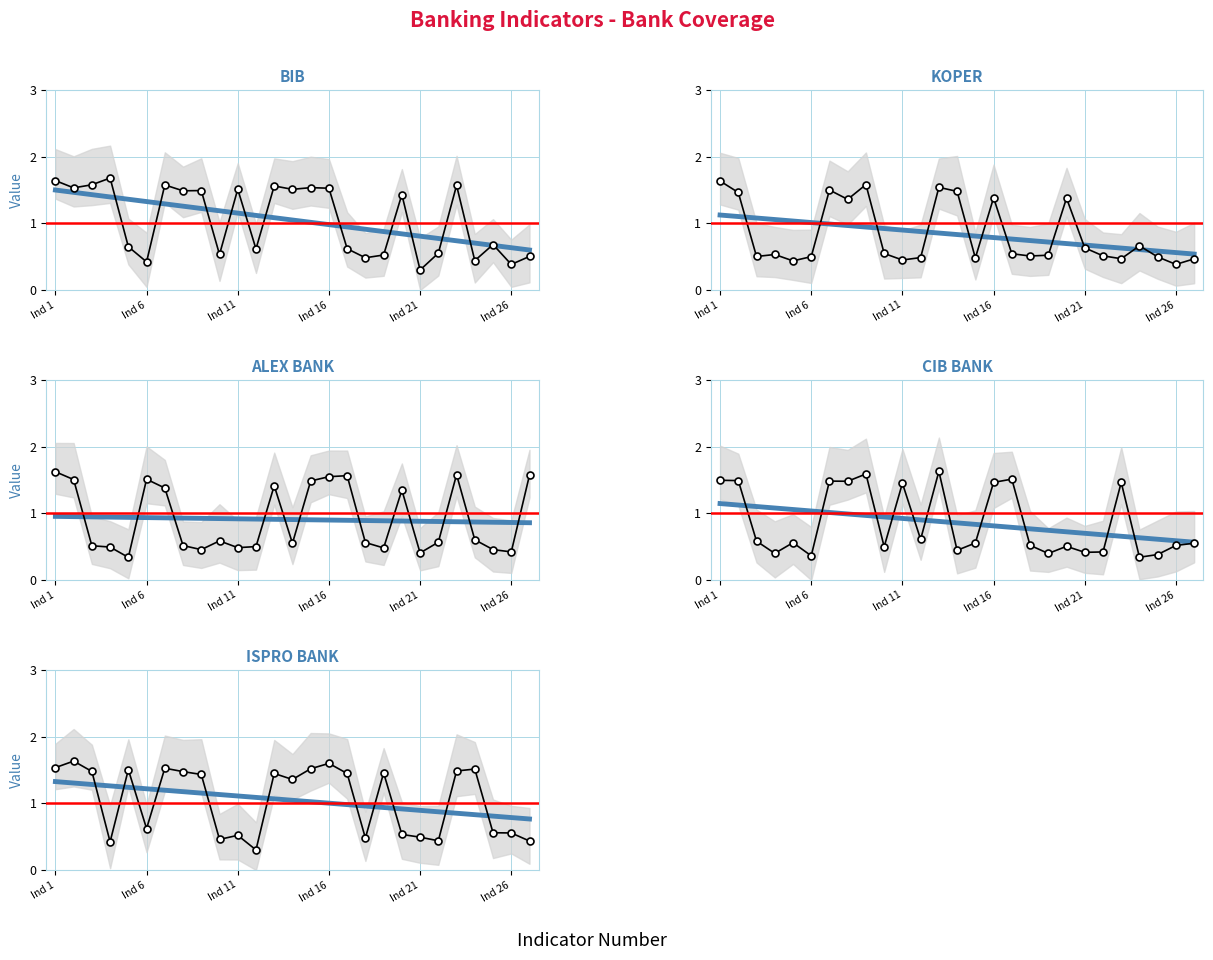

How many data points in ISPRO BANK are less than 1?

12